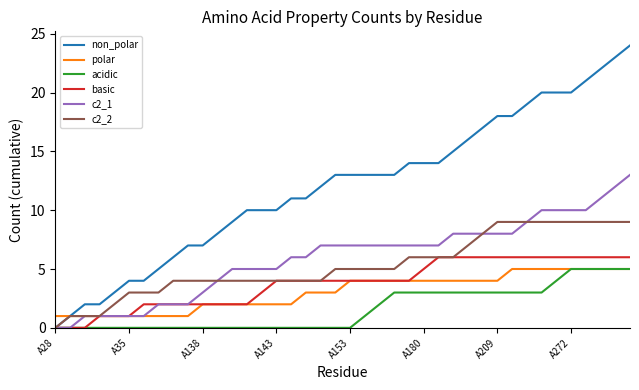

Which series has the widest spread of values?

non_polar